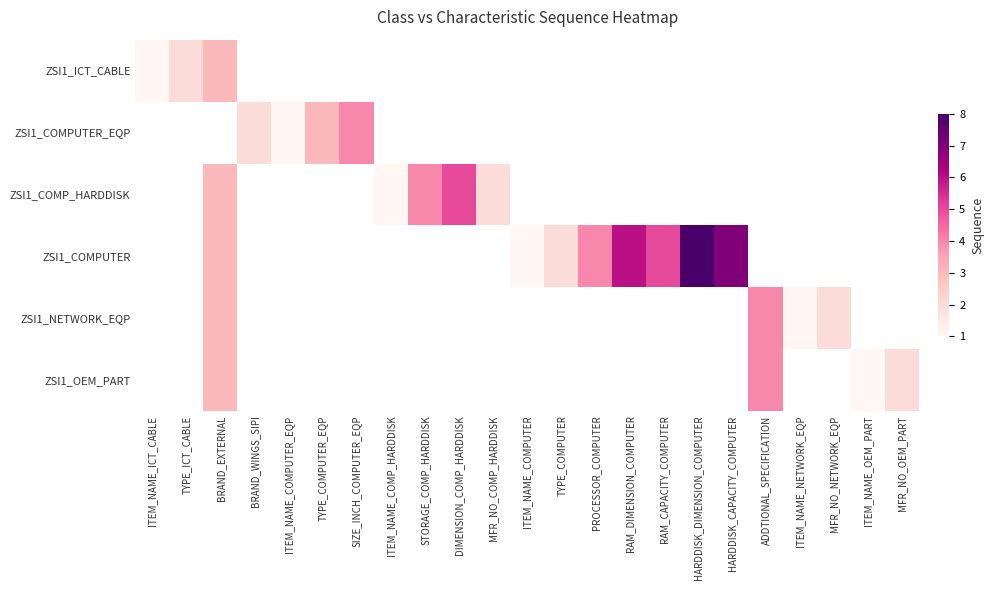

How many distinct data groups are displayed?

6